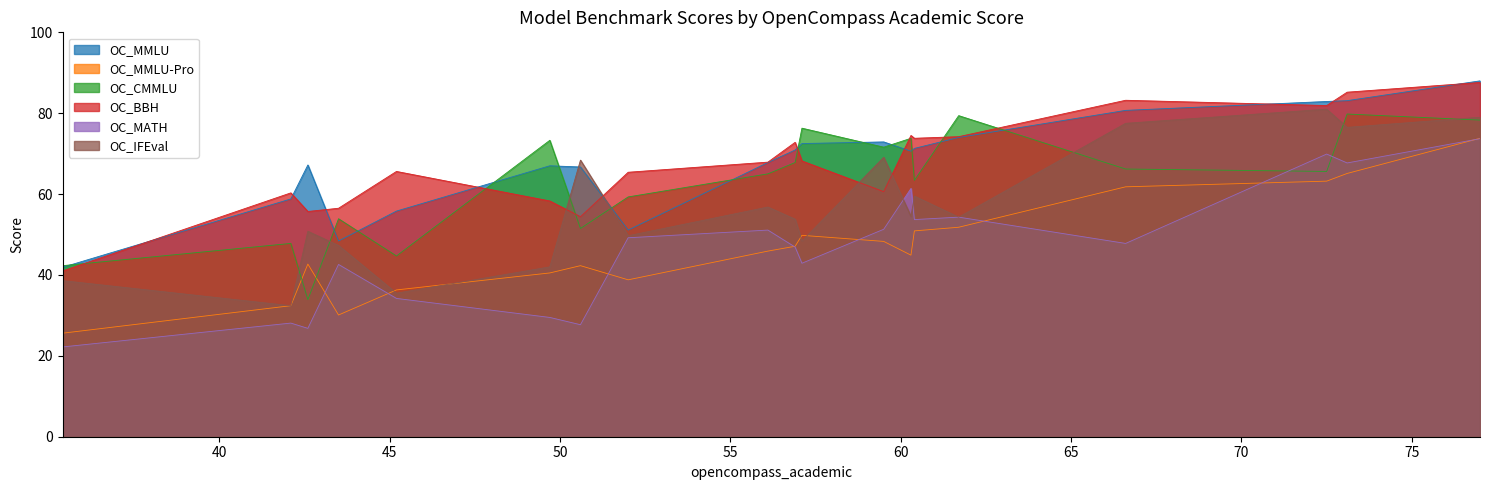

What is the lowest value of the OC_CMMLU series?

33.9